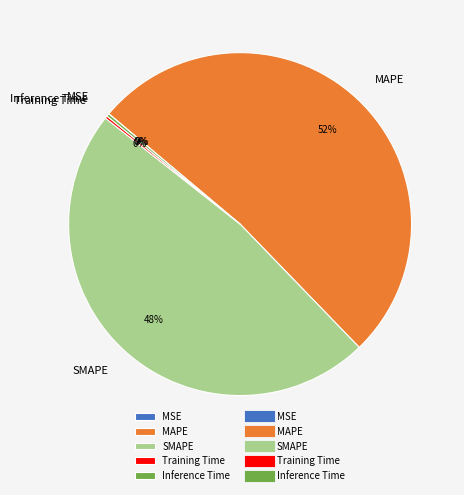

Which category accounts for the majority?

MAPE